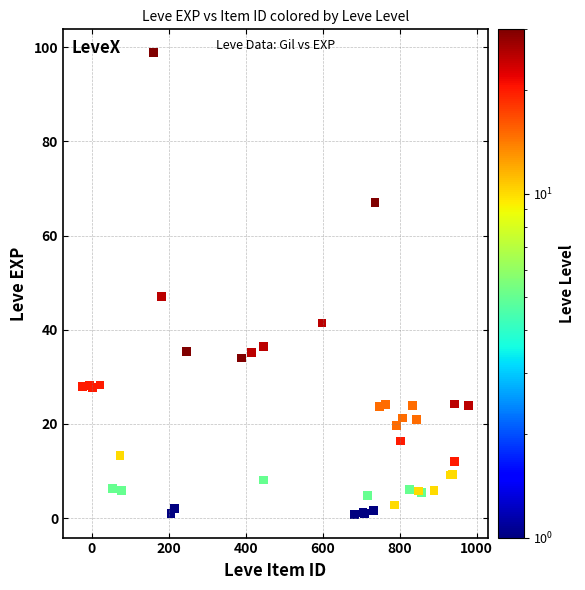

What Y value in the scatter plot is closest to 49?

47.1